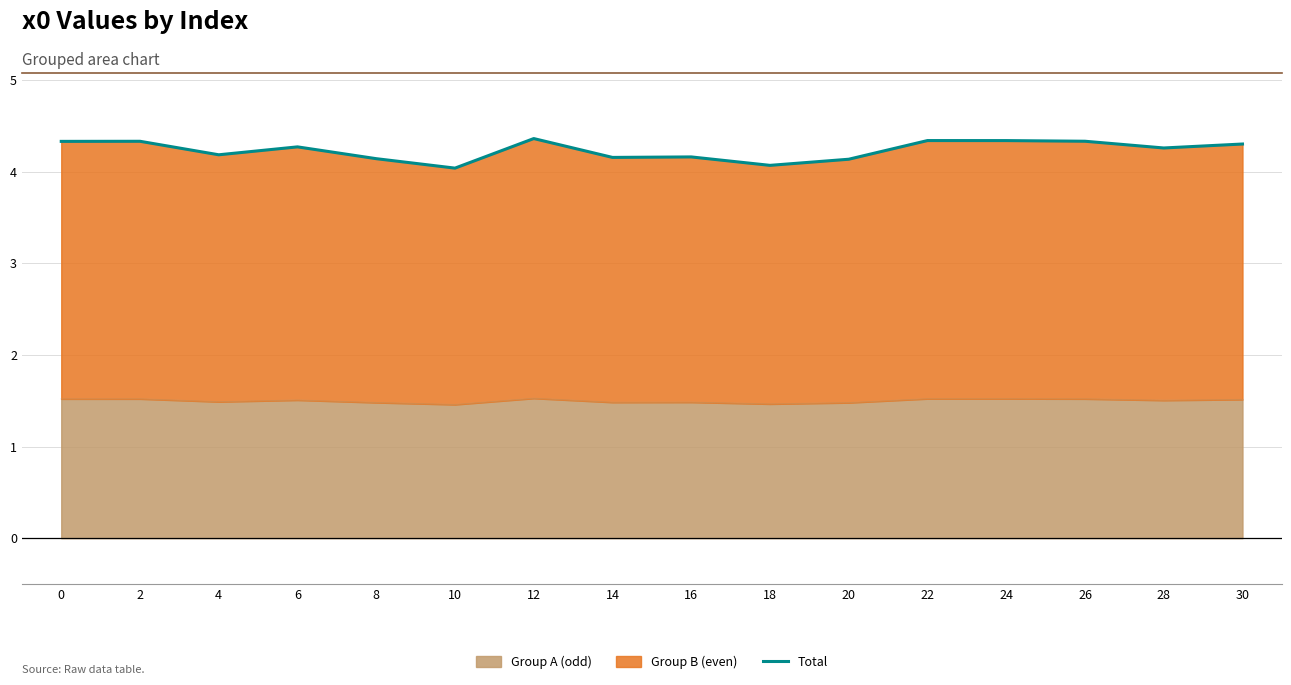

What is the value of the 9th point from the left?

4.2